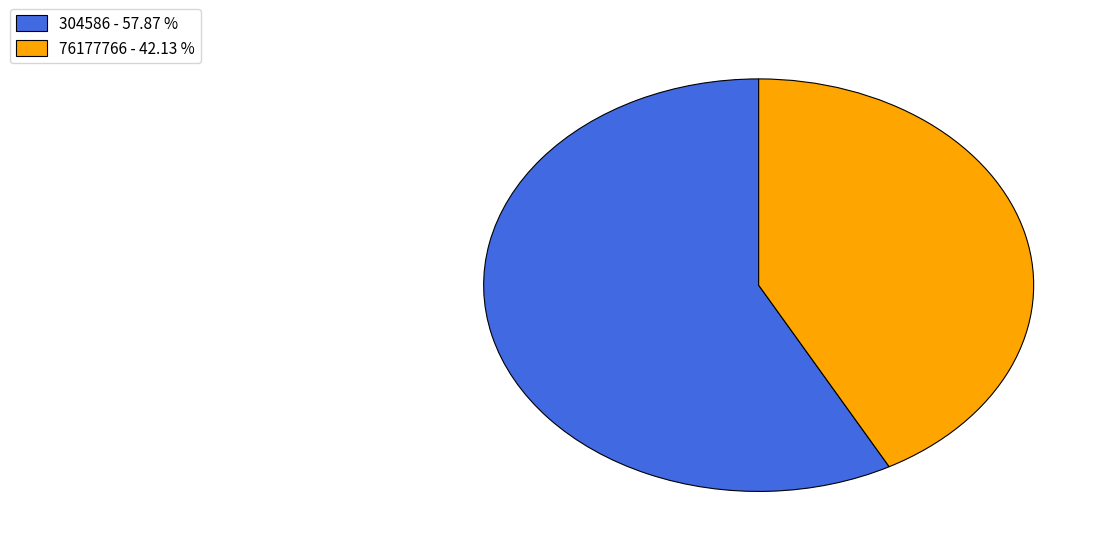

Between 76177766 - 42.13 % and 304586 - 57.87 %, which is larger?

304586 - 57.87 %